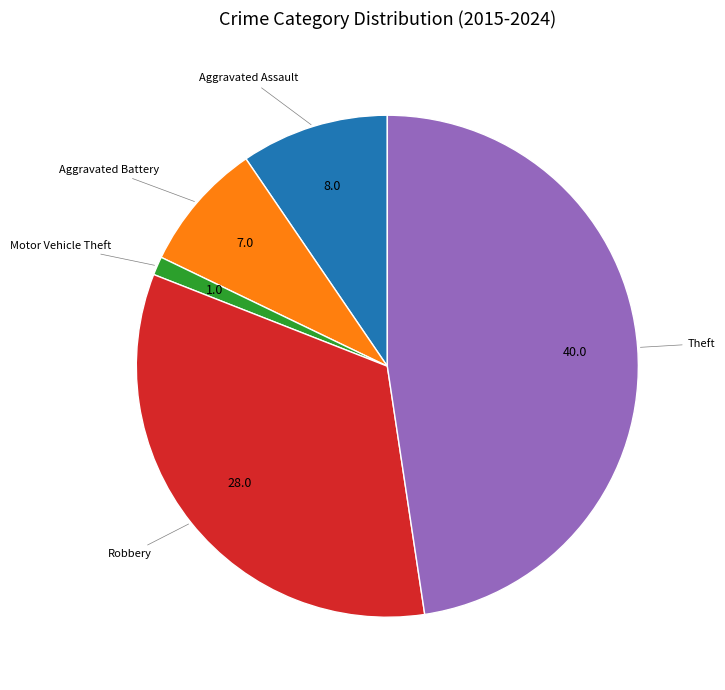

Is the sum of Aggravated Battery and Theft greater than half?

Yes